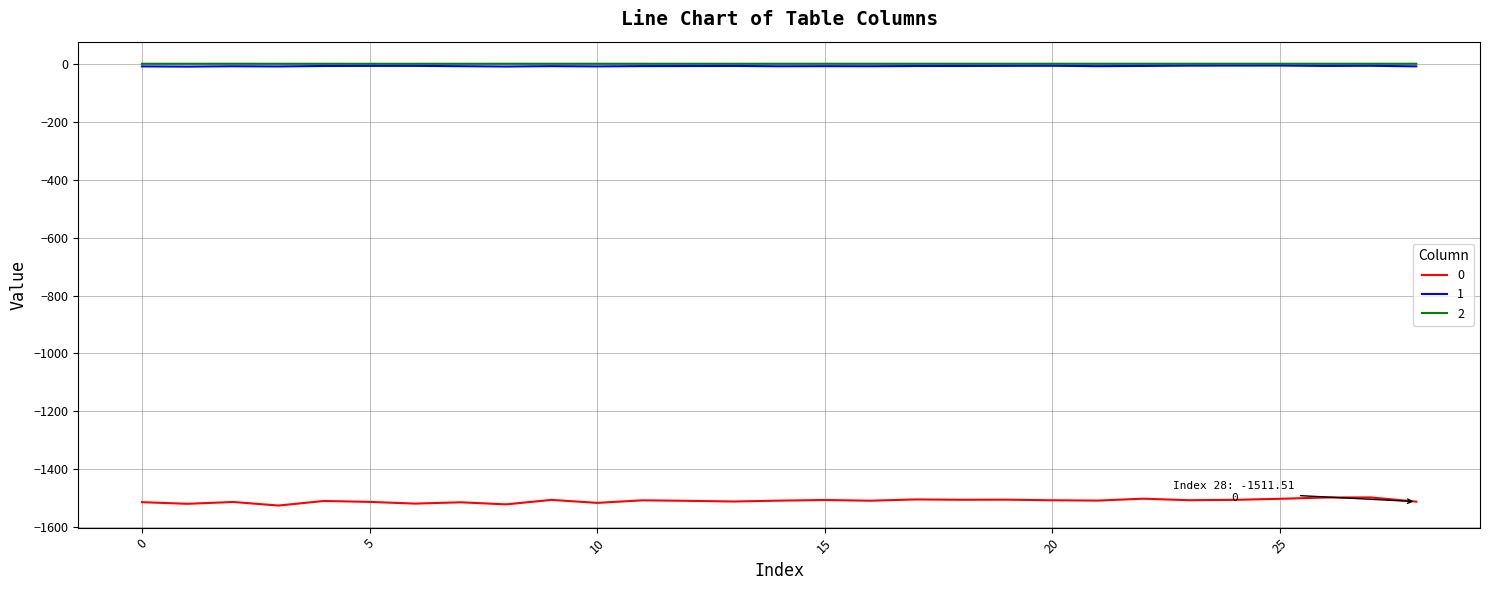

What is the smallest value displayed?

-1525.0